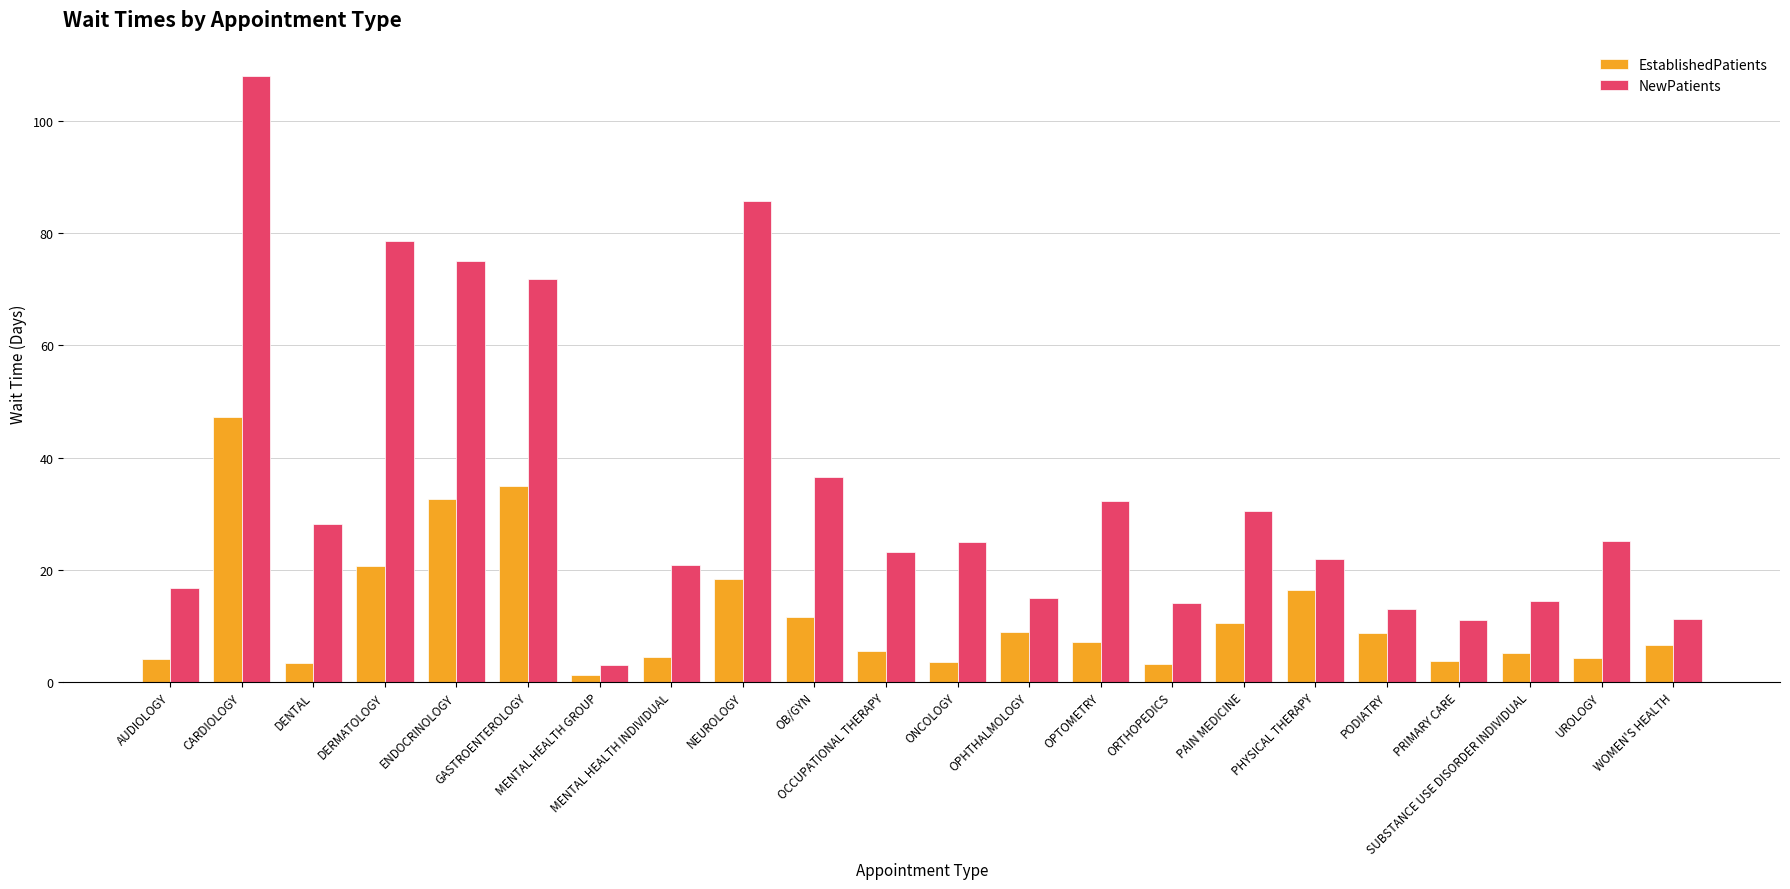

What is the difference between the maximum and minimum values in the NewPatients series?

105.1